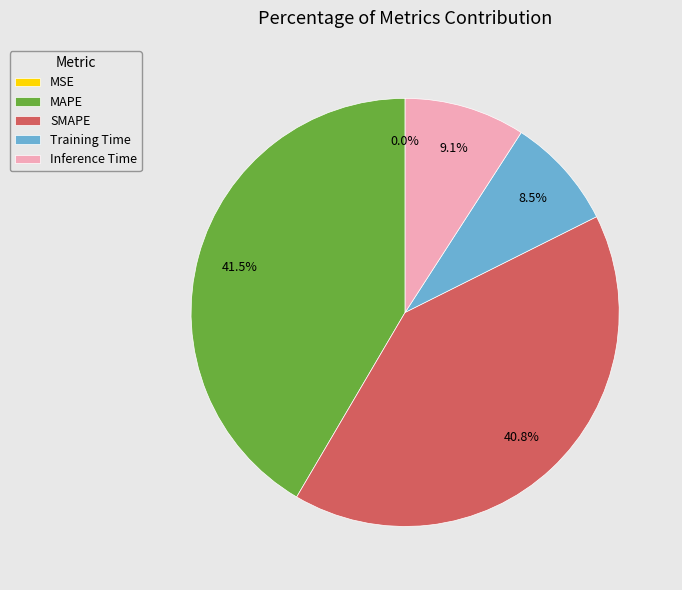

To the nearest percent, what is the difference between the Training Time and Inference Time slice percentages?

1%